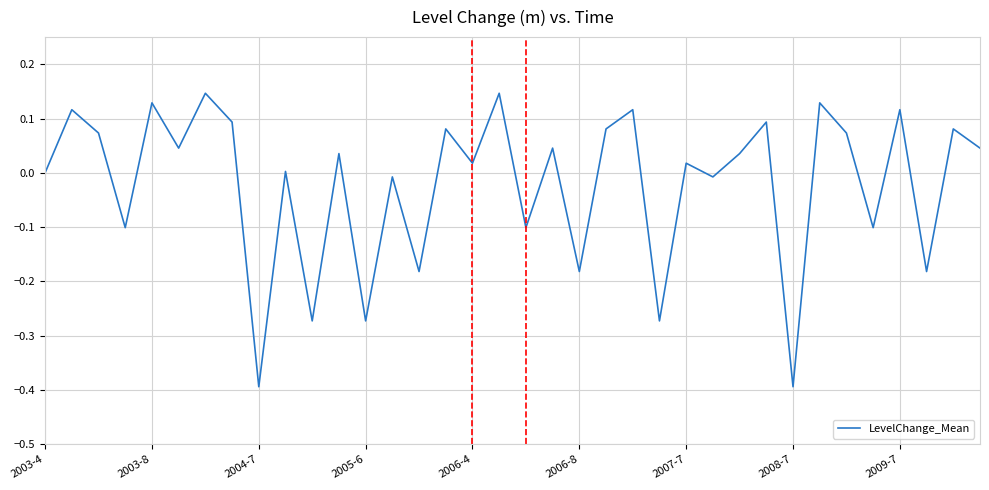

What is the difference between the maximum and minimum values?

0.5